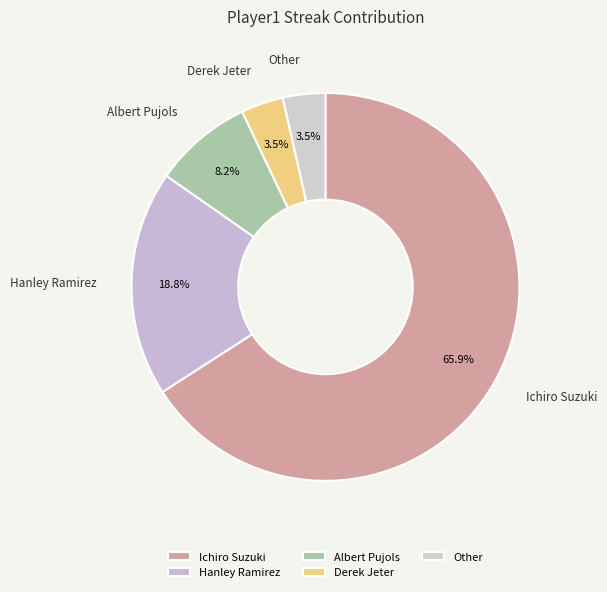

What percentage is NOT represented by Albert Pujols?

91.8%